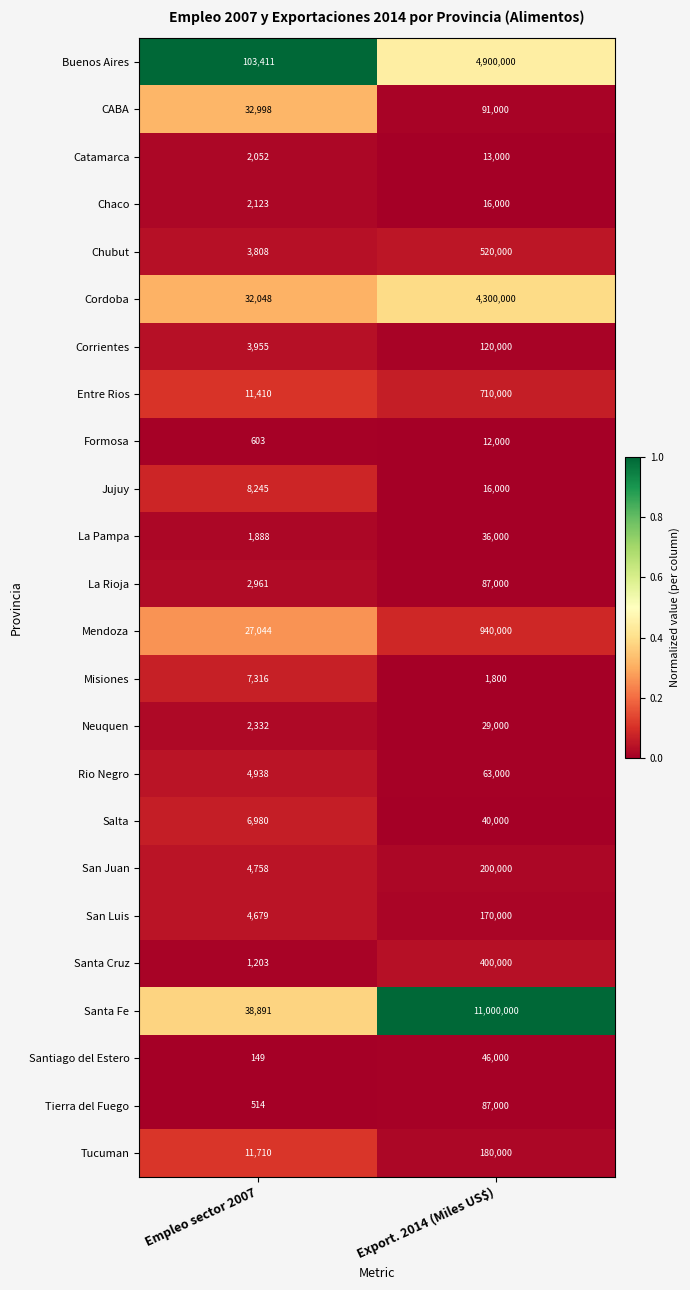

Which series has the largest total across all categories?

Santa Fe